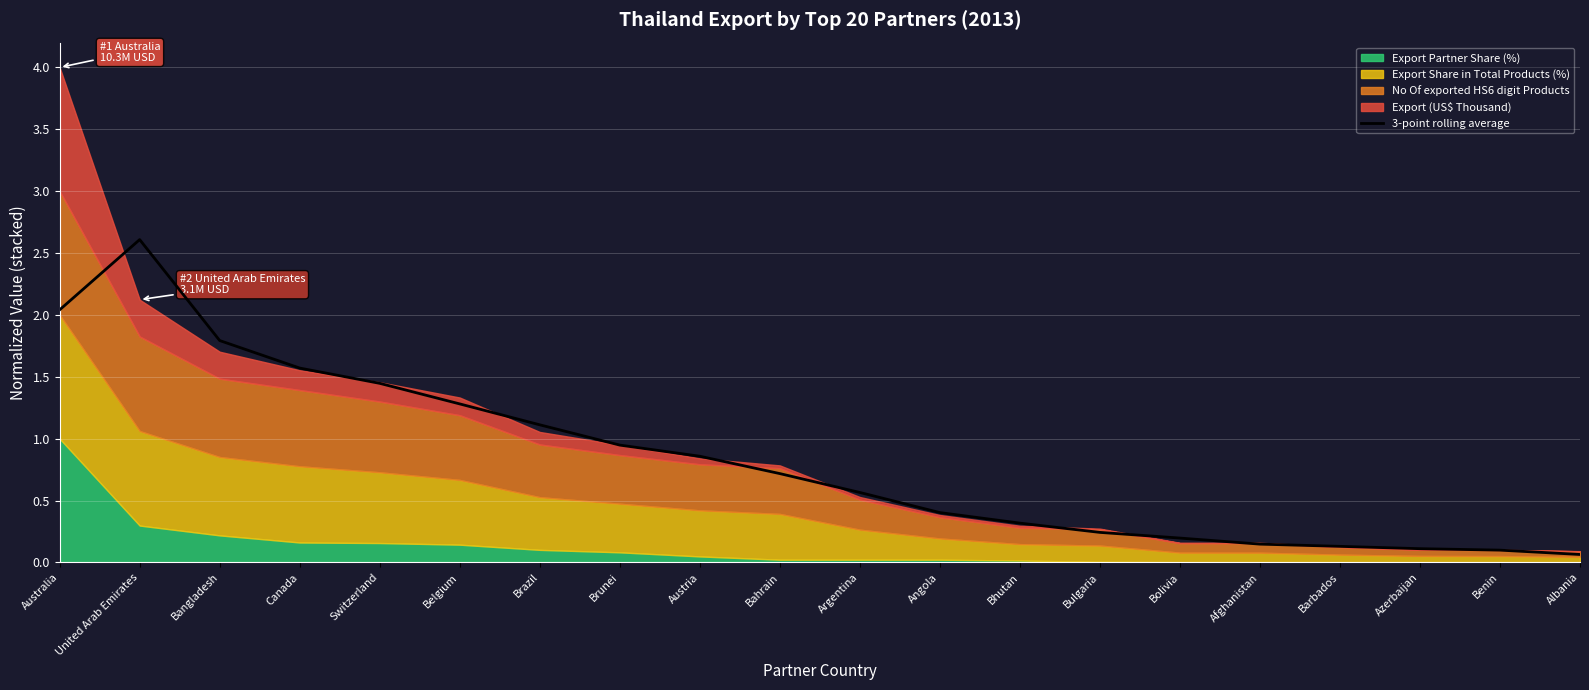

What is the maximum value shown in the chart?

2.6